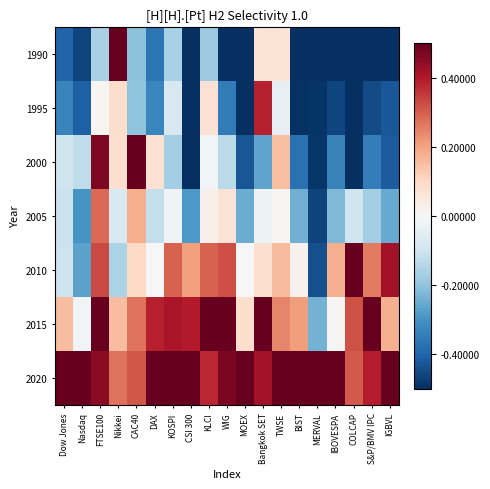

What is the total value across all series at KOSPI?

0.8